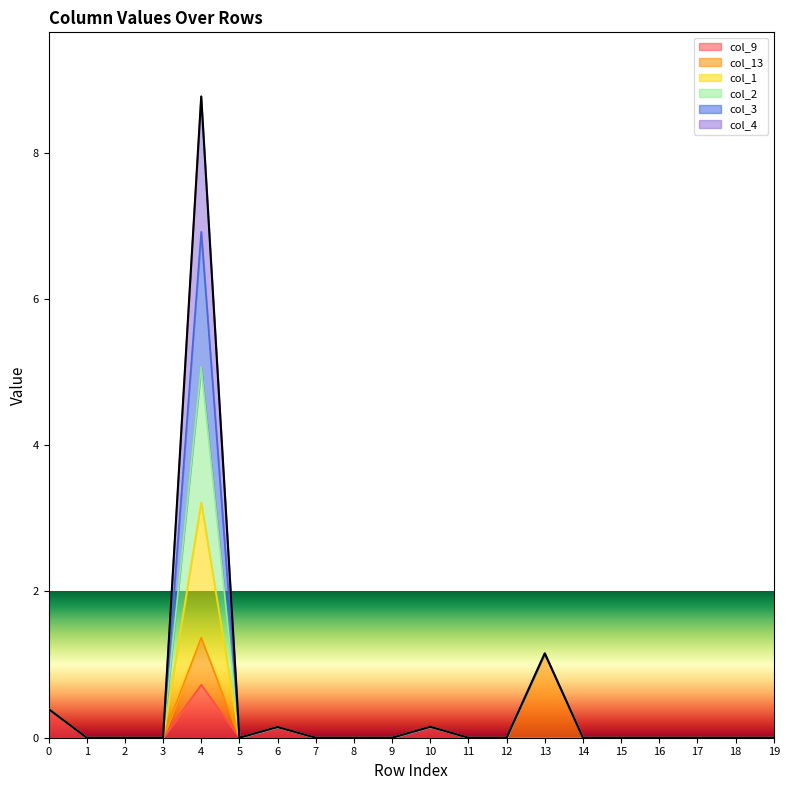

How many interior local valleys does the col_3 series have?

1